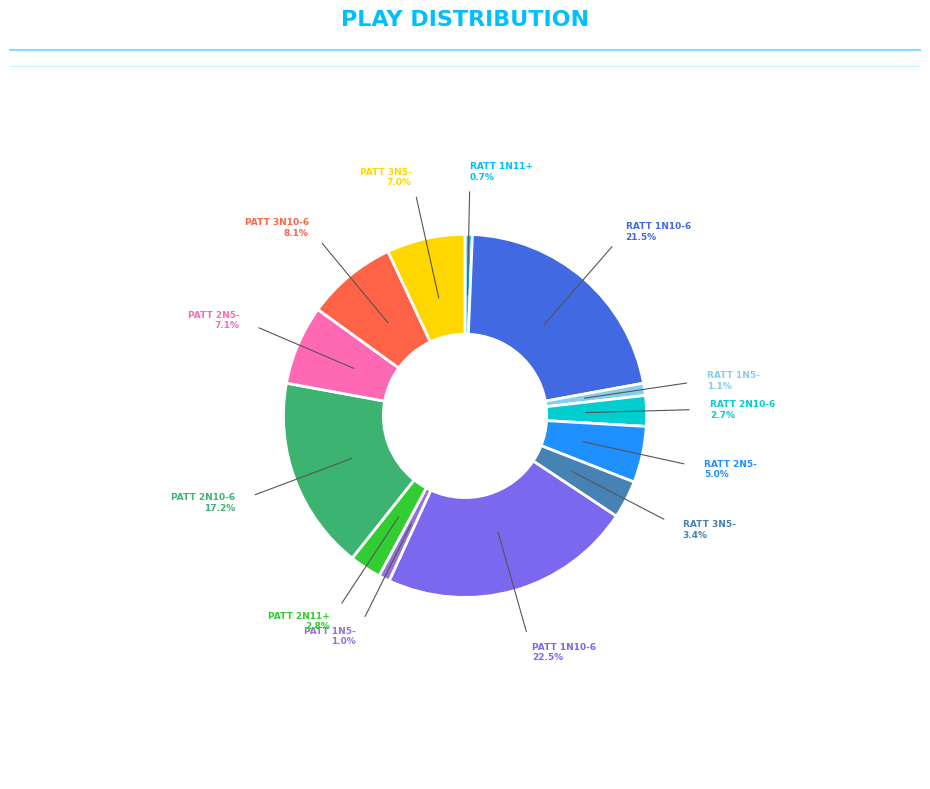

Count the number of slices in the pie.

13